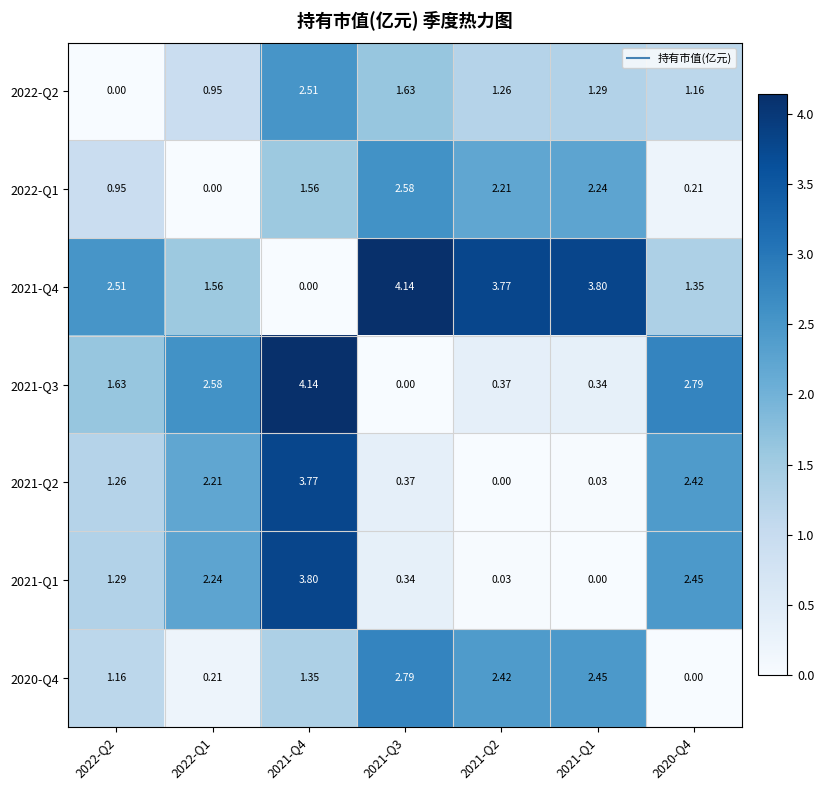

Count the number of categories in the chart.

7